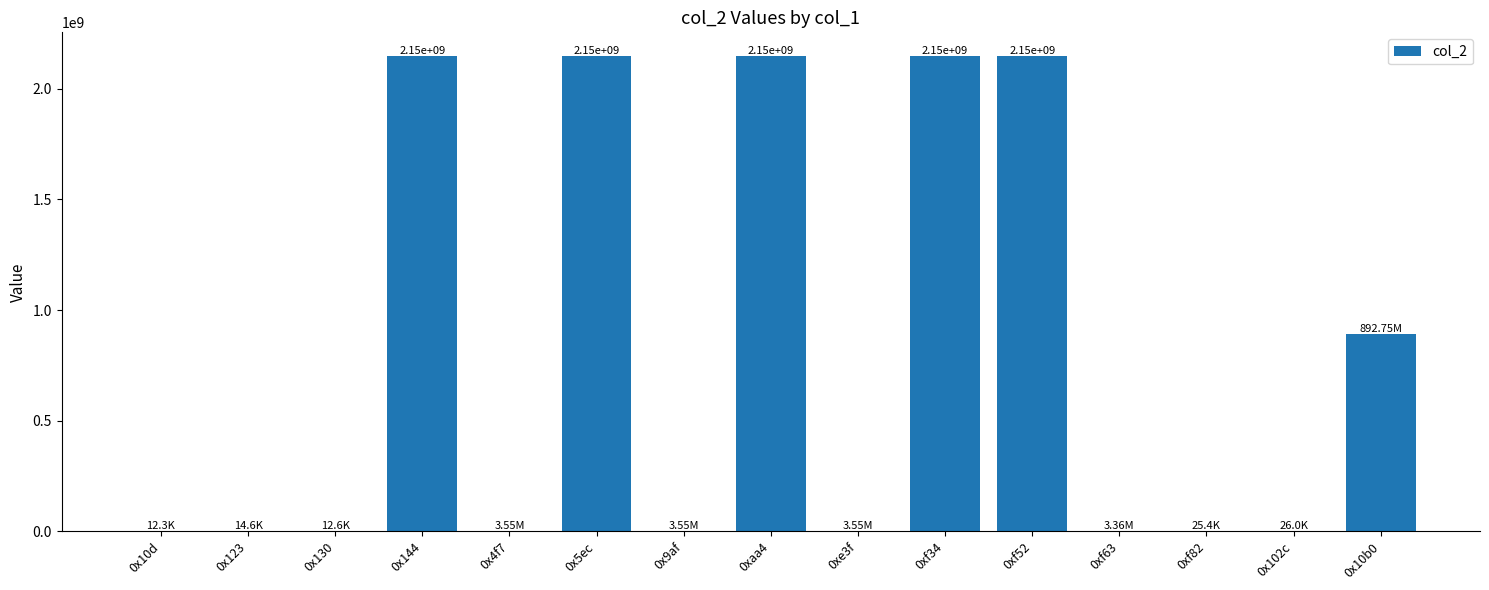

How many categories are shown in the chart?

15